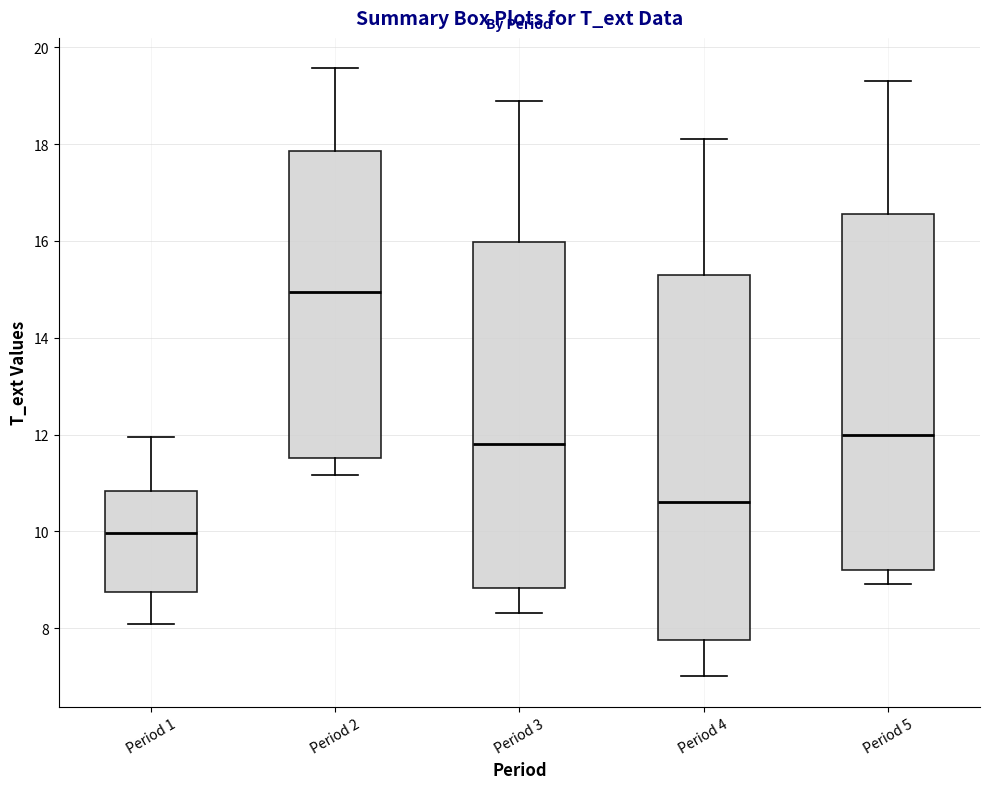

Where does the median line of the box for Period 1 sit on the y-axis? The values are not printed on the chart, so give them approximately, as read against the axis.

10.0